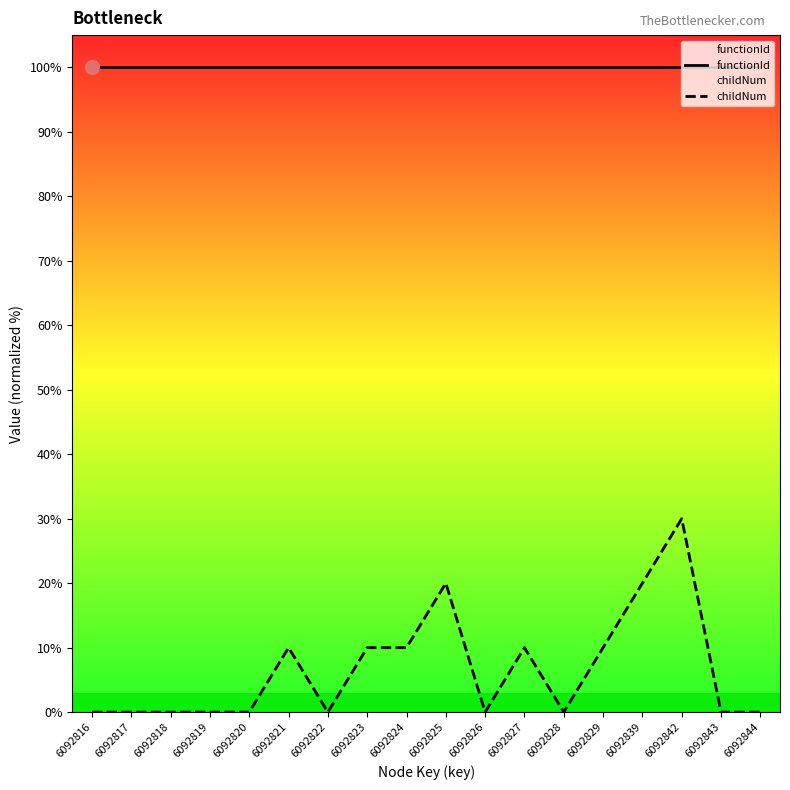

Which series has the widest spread of values?

childNum